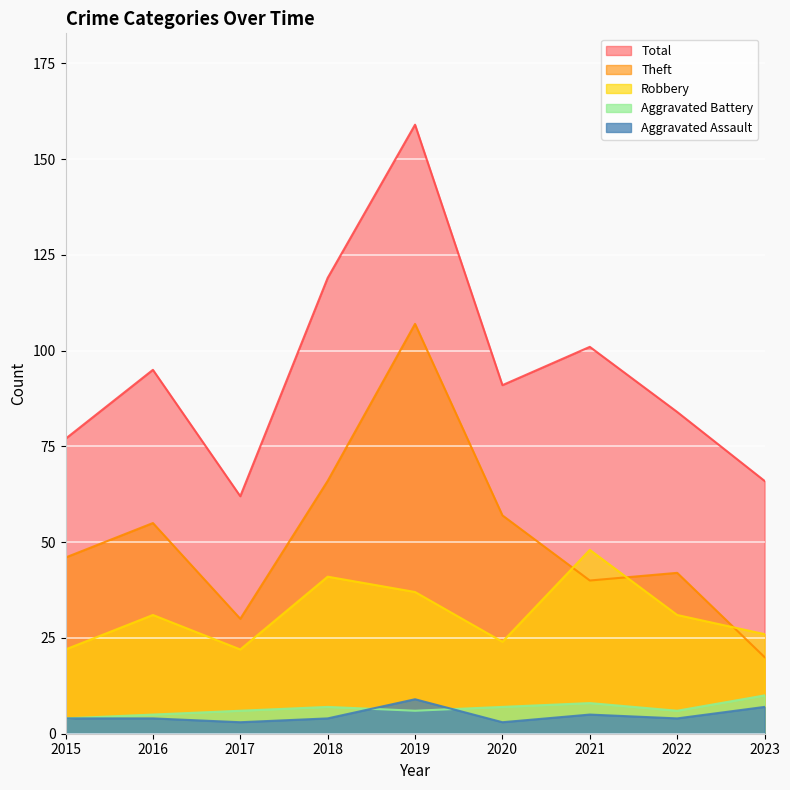

How many interior local peaks does the Robbery series have?

3